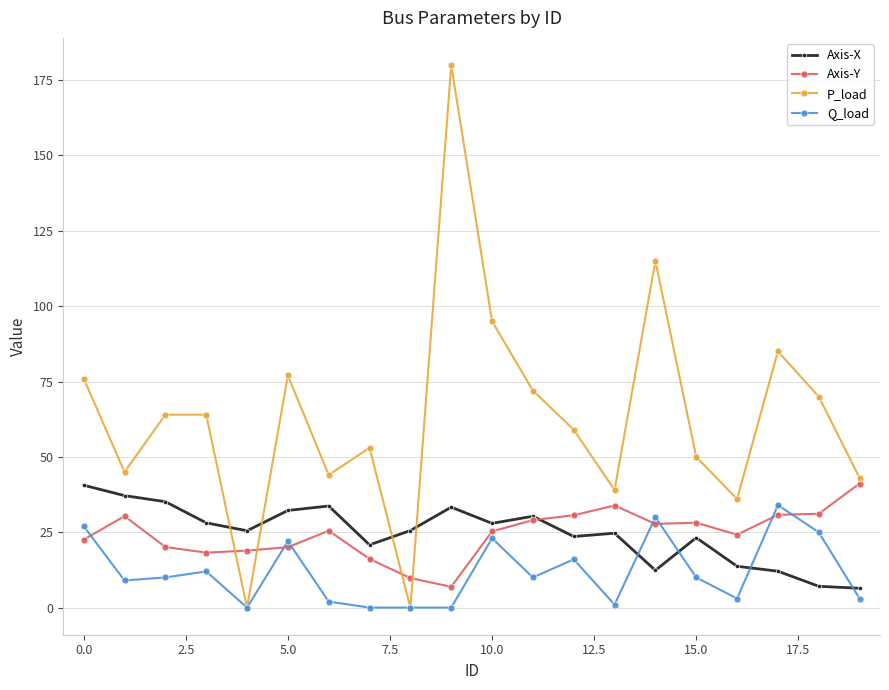

What is the value of the Axis-X point at the 8th from the left?

20.8